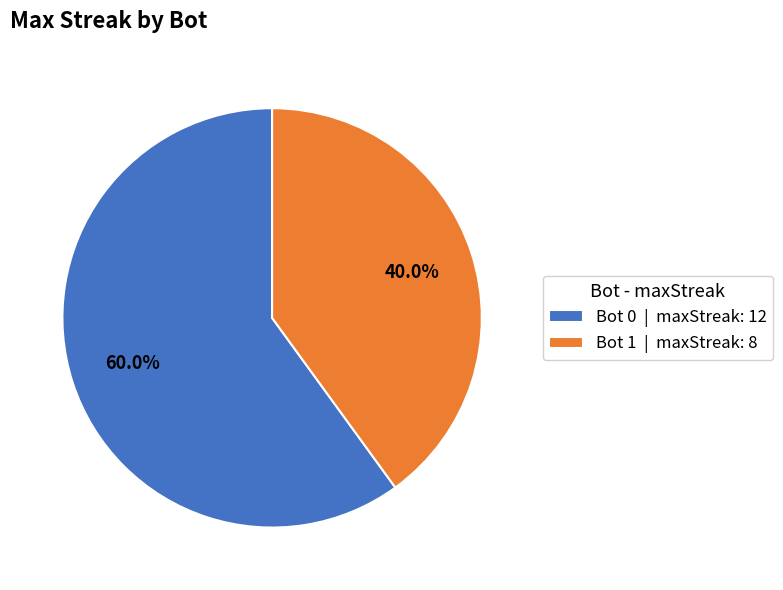

Approximately how many times larger is the value at Bot 0 | maxStreak: 12 compared to Bot 1 | maxStreak: 8?

1.5